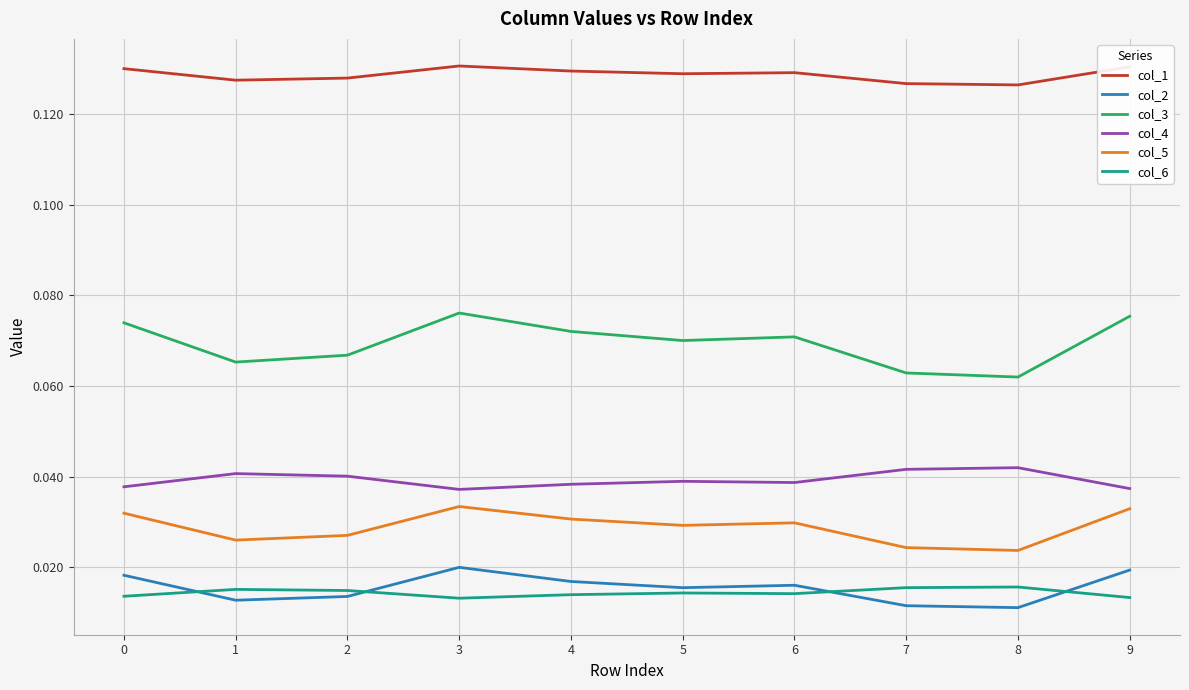

Which series has the largest total across all categories?

col_1